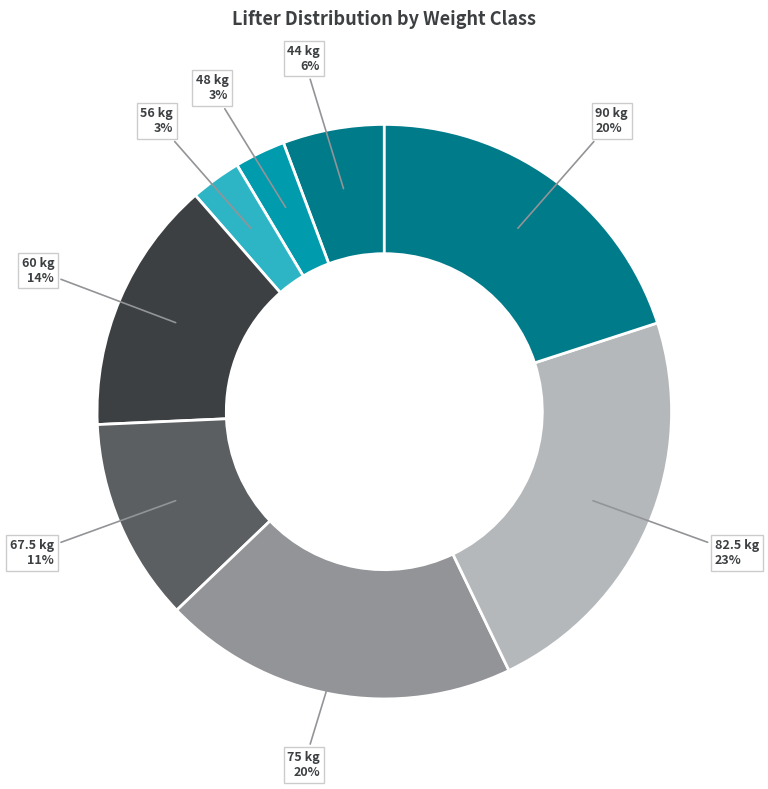

Which has a higher value, 60 kg or 44 kg?

60 kg